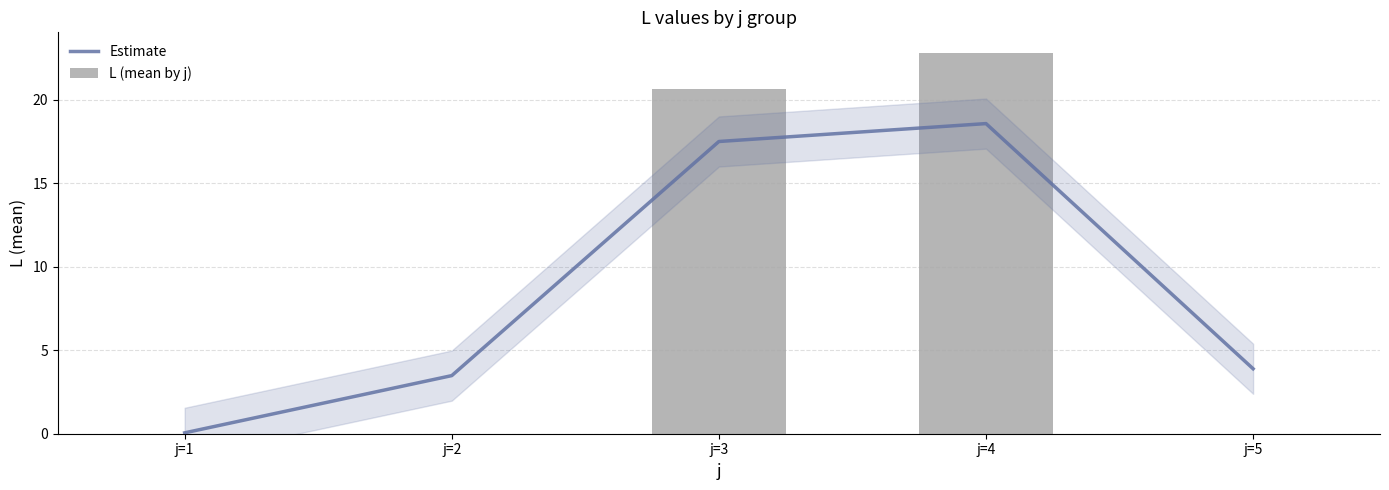

Between j=1 and j=5, which is larger?

j=5